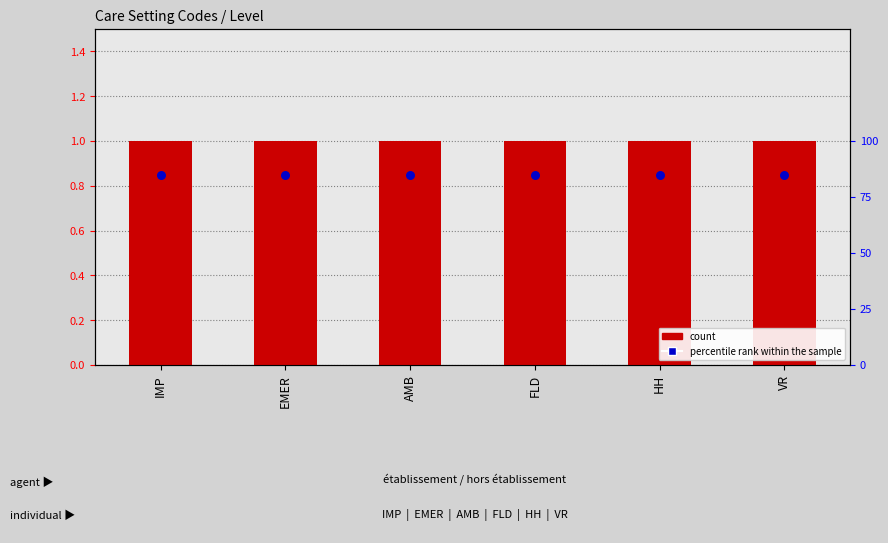

Which series reaches the maximum Y coordinate?

count